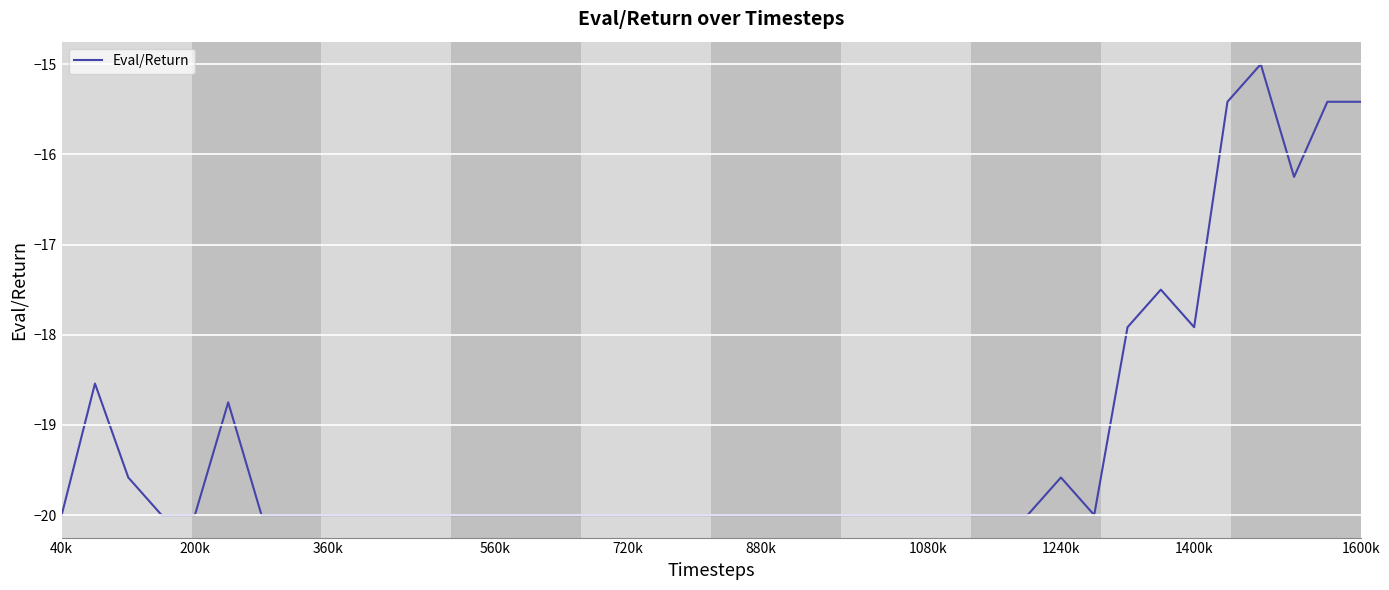

What is the difference between the maximum and minimum values?

5.0